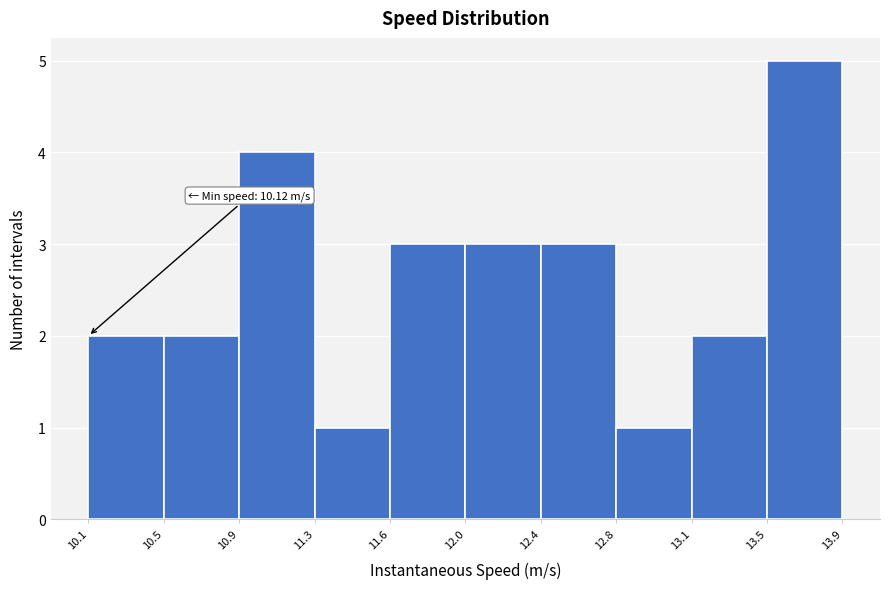

Reading left to right, list all the values displayed in this chart.

10.1=2	10.5=2	10.9=4	11.3=1	11.6=3	12.0=3	12.4=3	12.8=1	13.1=2	13.5=5